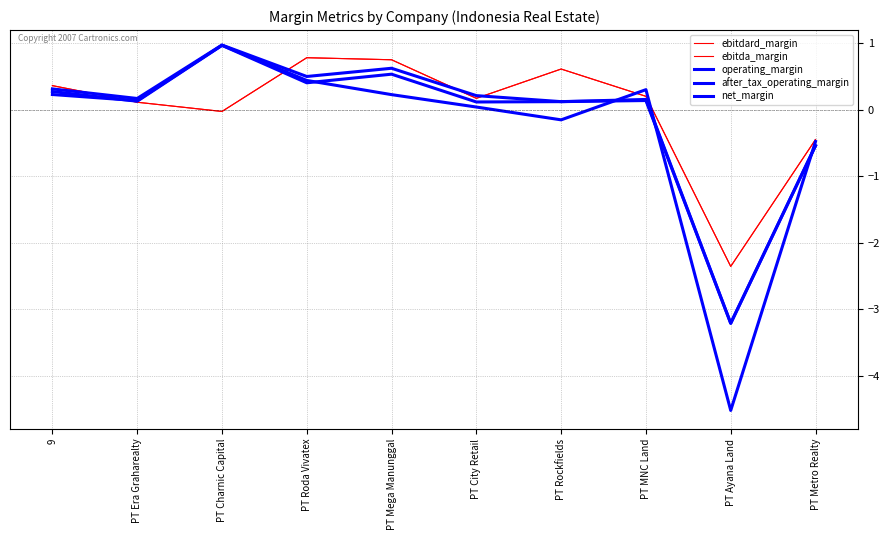

List the labels in order of net_margin value, largest first.

PT Charnic Capital, PT Roda Vivatex, PT MNC Land, 9, PT Mega Manunggal, PT Era Graharealty, PT City Retail, PT Rockfields, PT Metro Realty, PT Ayana Land